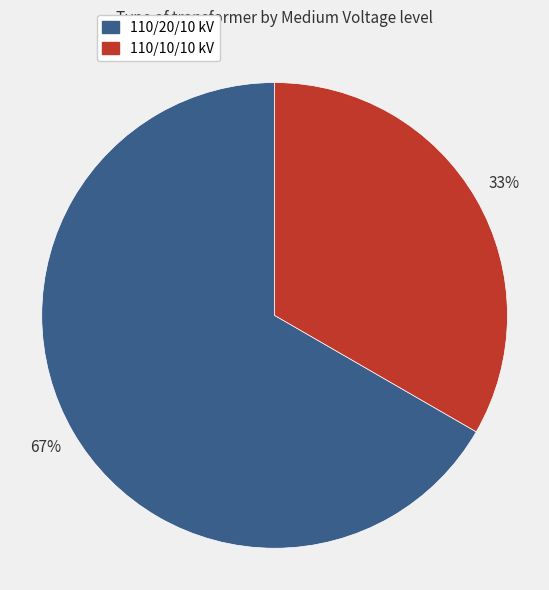

The 110/10/10 kV slice represents 21% of the pie. True or false?

False